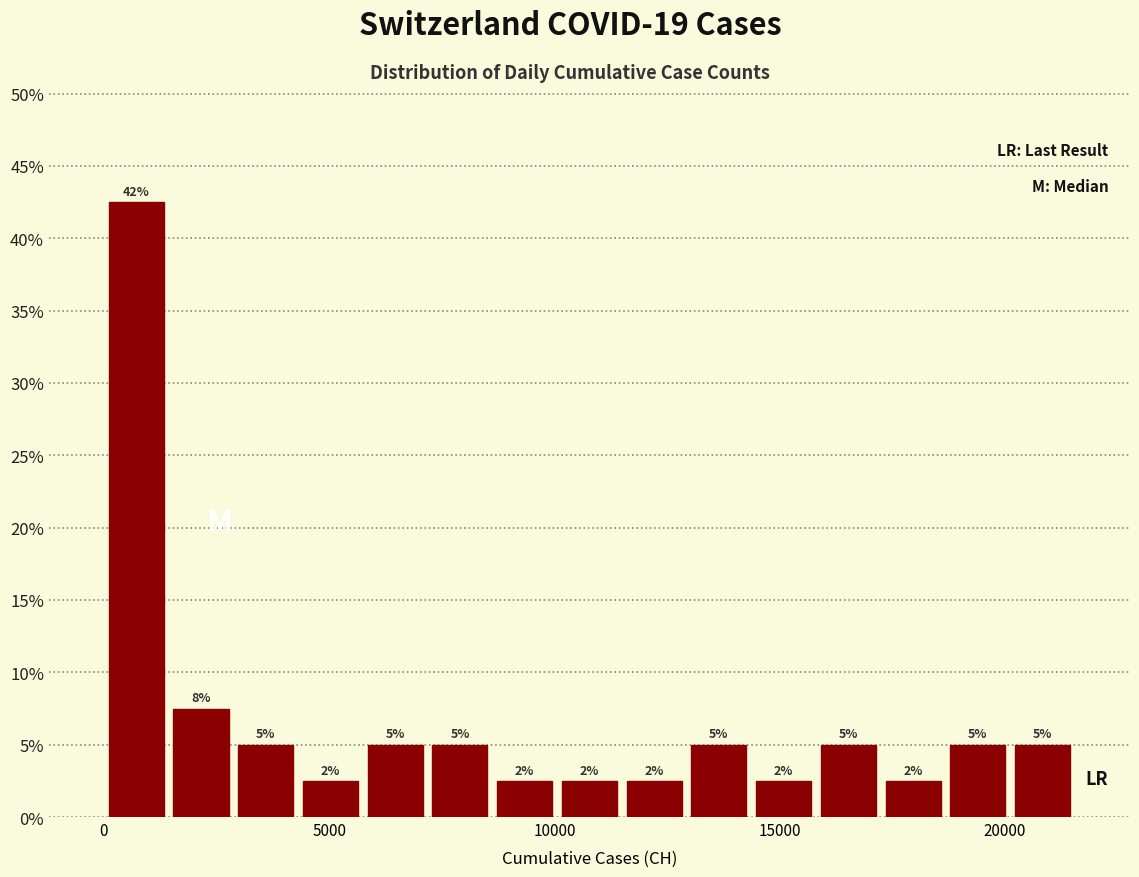

Read against the x-axis, roughly where is the centre of the tallest bar?

500